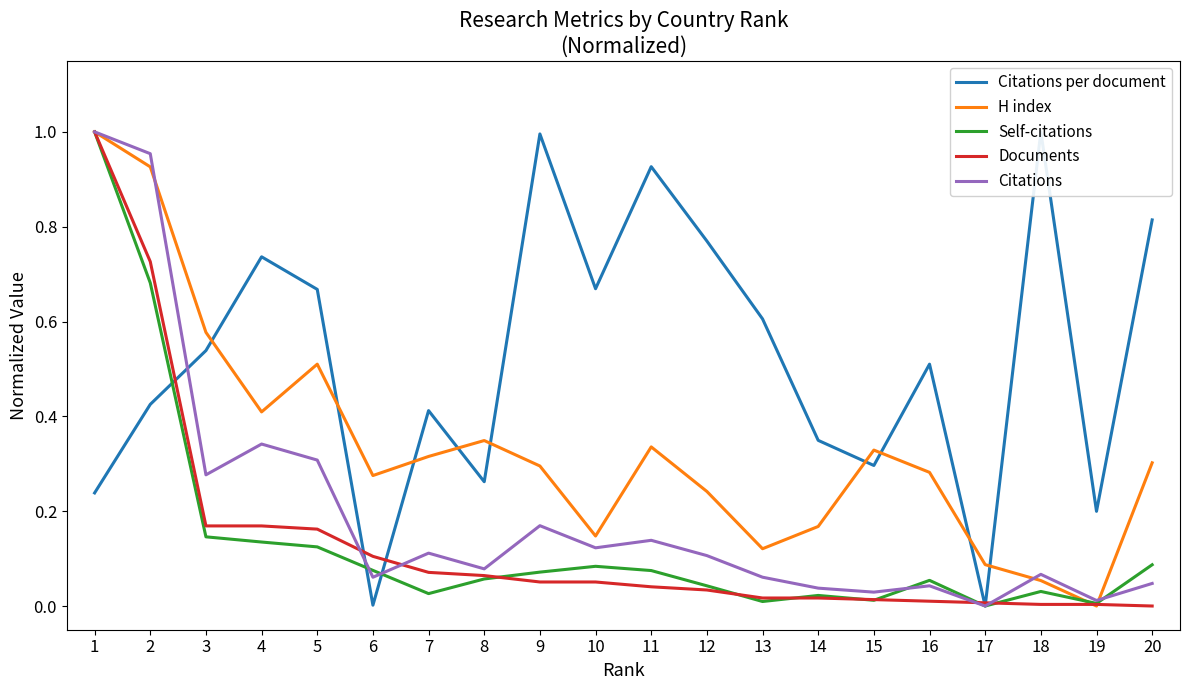

Between 11 and 12, which series saw the biggest shift?

Citations per document